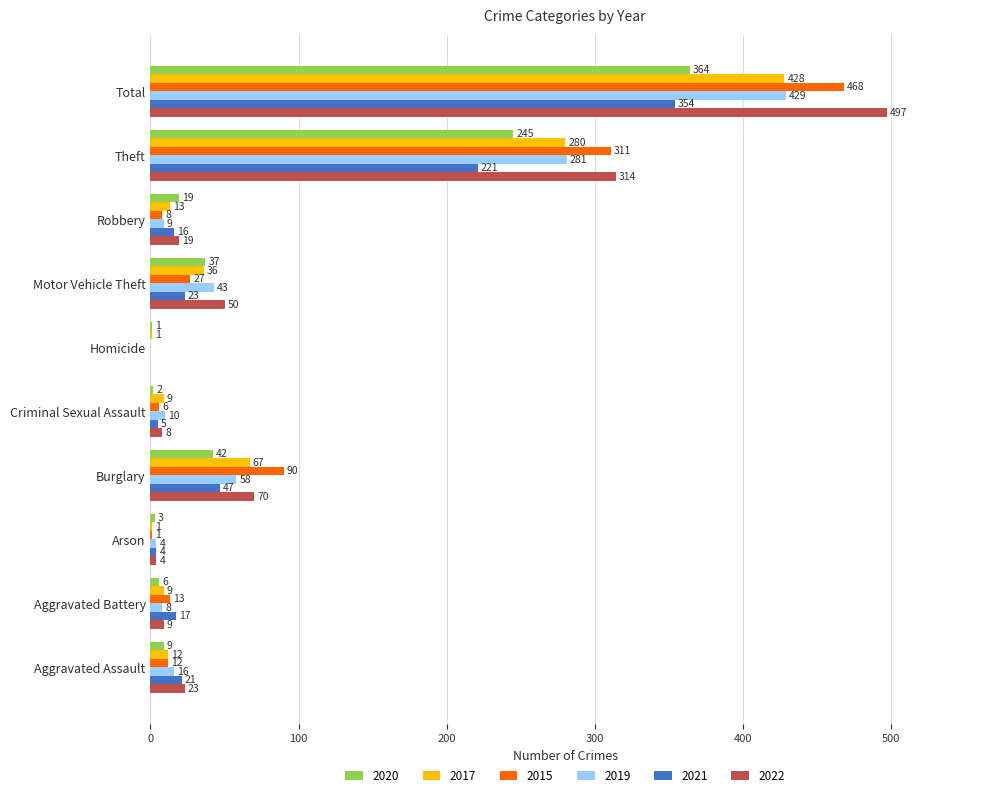

Is the value of 2022 at Criminal Sexual Assault greater than the value of 2015 at Homicide?

Yes